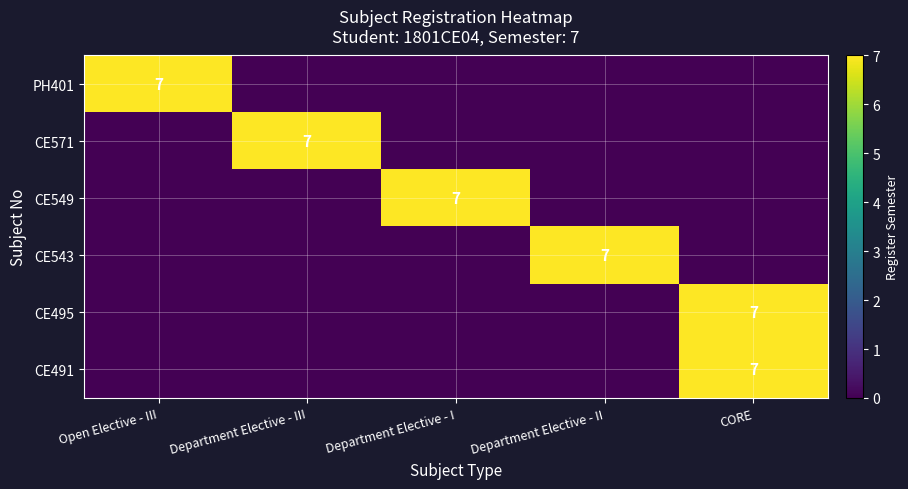

How many categories are shown in the chart?

5